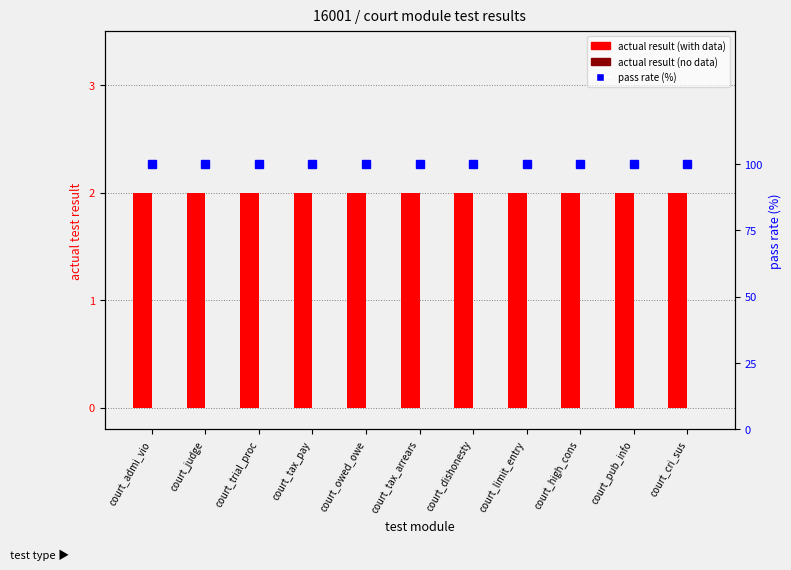

At how many categories does at least one series exceed 47?

11